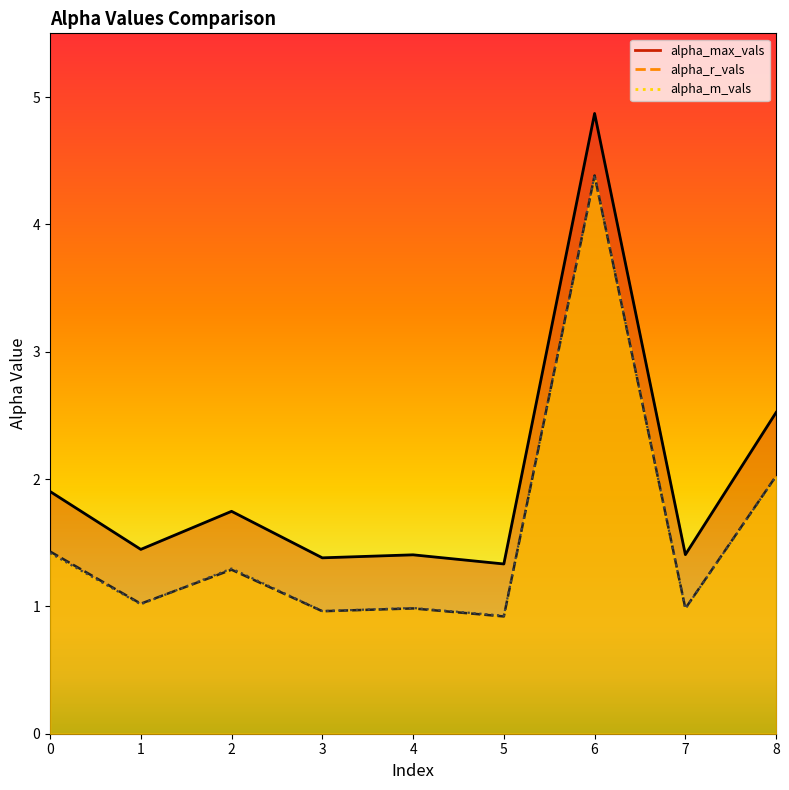

What are all the series names shown in the legend?

alpha_max_vals, alpha_r_vals, alpha_m_vals